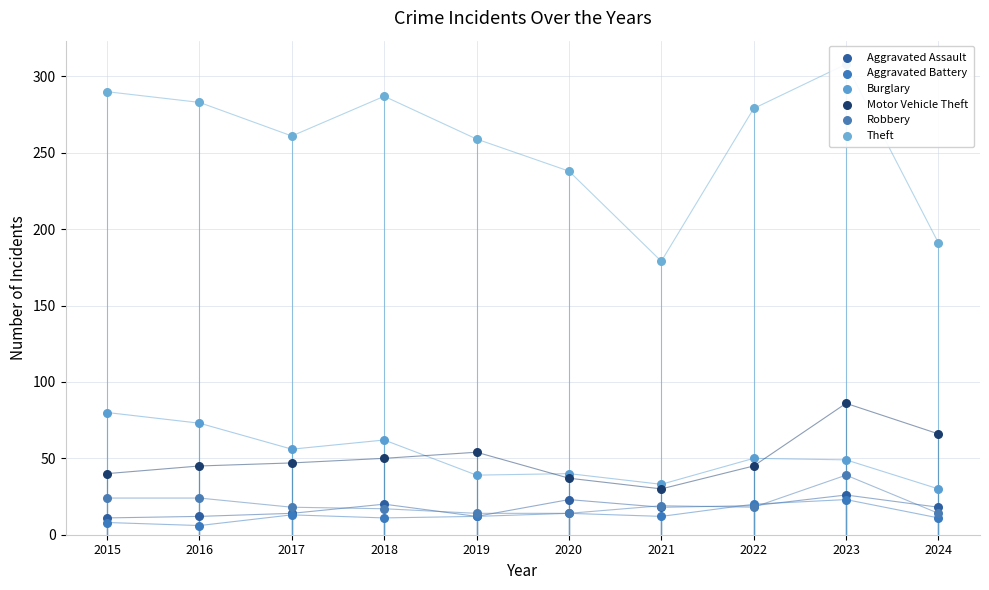

Which series reaches the minimum Y coordinate?

Aggravated Battery